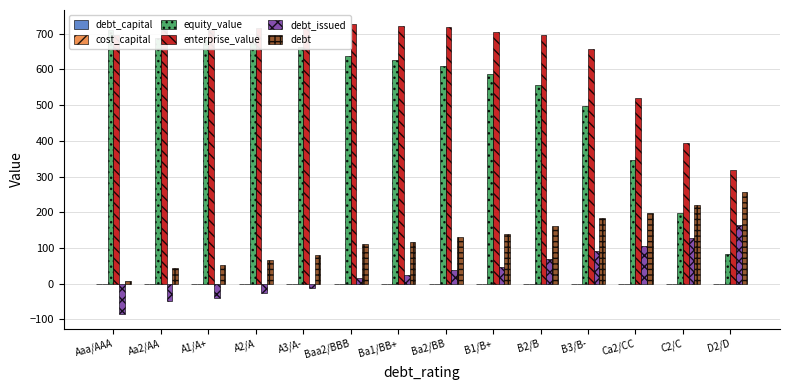

What is the label of the 9th bar from the left?

B1/B+